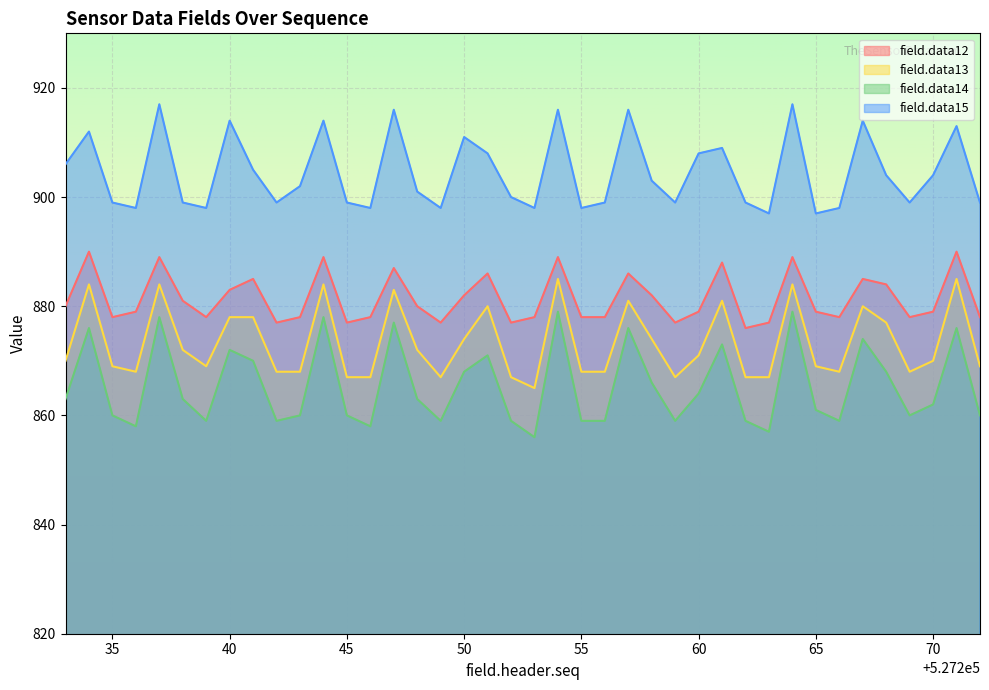

What is the value of the field.data13 point at the 11th from the left?

868